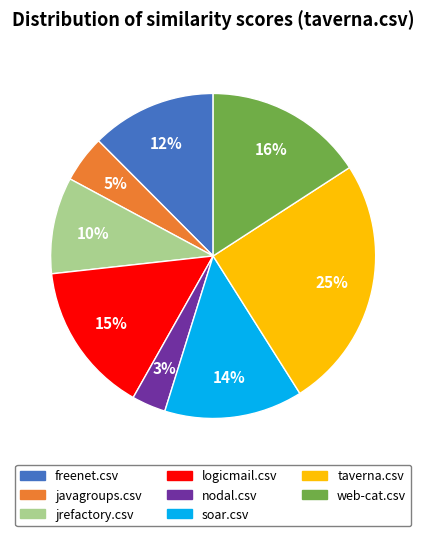

Between web-cat.csv and logicmail.csv, which is larger?

web-cat.csv